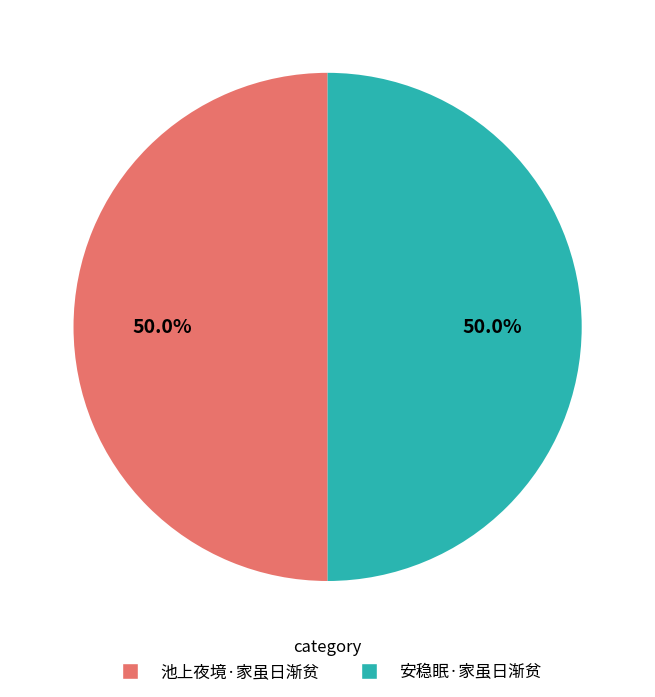

What percentage is NOT represented by 安稳眠·家虽日渐贫?

50.0%